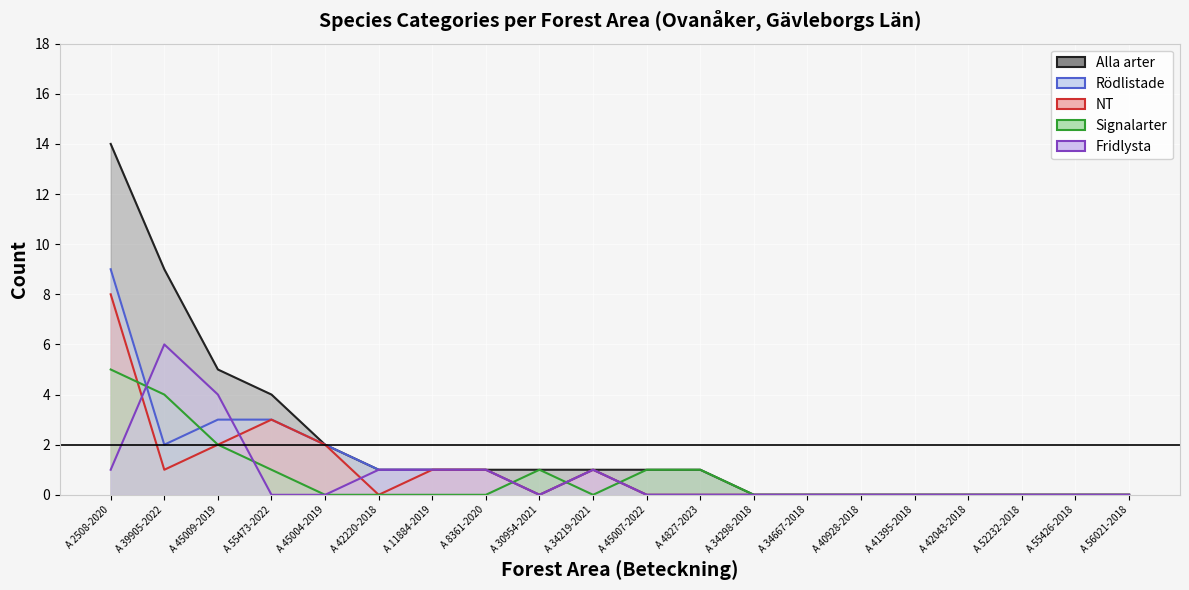

At which label does Rödlistade reach its minimum?

A 30954-2021